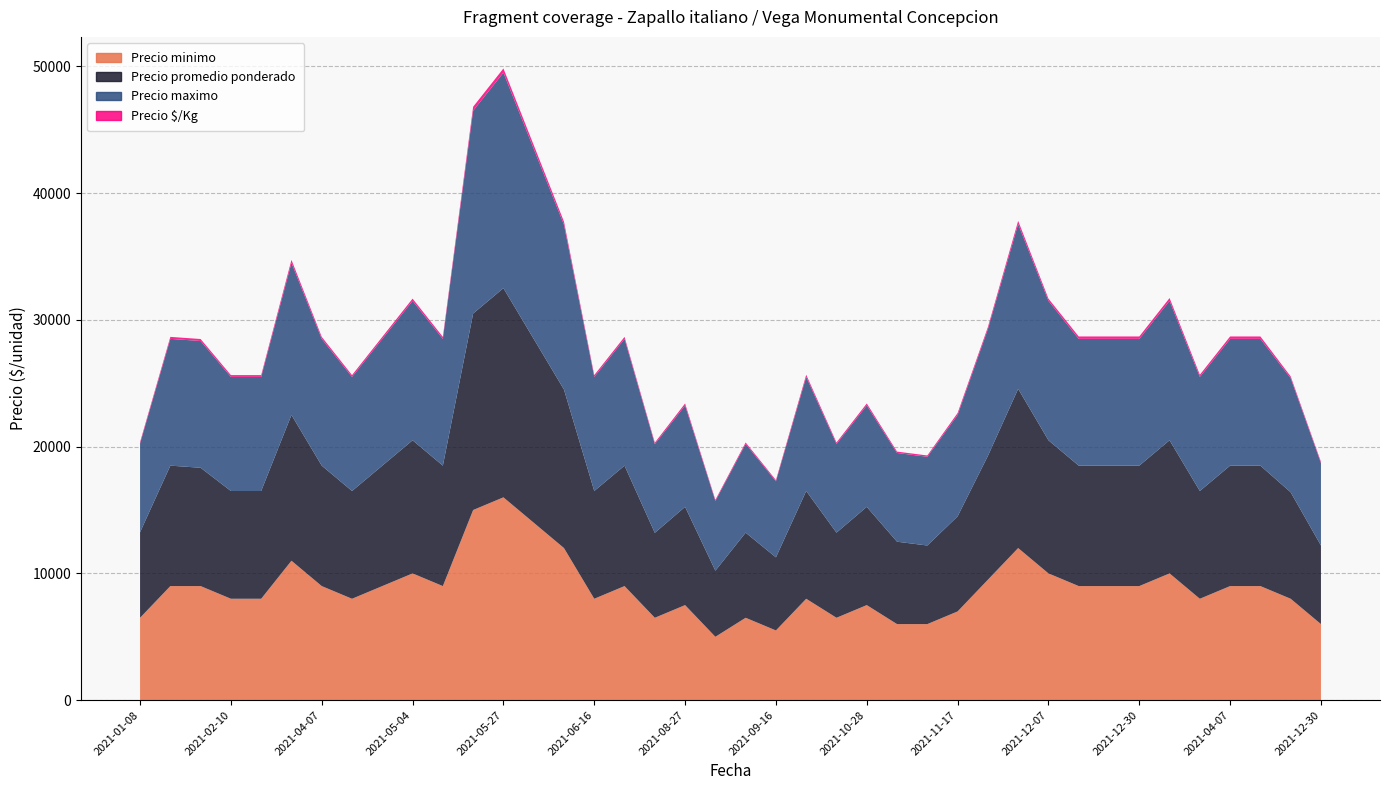

Reading left to right, what are all the values shown in this chart?

Precio minimo: 2021-01-08=6500	2021-01-15=9000	2021-02-03=9000	2021-02-10=8000	2021-02-26=8000	2021-03-05=11000	2021-04-07=9000	2021-04-09=8000	2021-04-28=9000	2021-05-04=10000	2021-05-18=9000	2021-05-20=15000	2021-05-27=16000	2021-06-08=14000	2021-06-11=12000	2021-06-16=8000	2021-06-25=9000	2021-07-20=6500	2021-08-27=7500	2021-09-02=5000	2021-09-14=6500	2021-09-16=5500	2021-09-21=8000	2021-10-15=6500	2021-10-28=7500	2021-11-05=6000	2021-11-09=6000	2021-11-17=7000	2021-11-23=9500	2021-11-30=12000	2021-12-07=10000	2021-12-16=9000	2021-12-28=9000	2021-12-30=9000	2022-01-04=10000	2021-03-05=8000	2021-04-07=9000	2021-04-09=9000	2021-04-28=8000	2021-12-30=6000
Precio maximo: 2021-01-08=7000	2021-01-15=10000	2021-02-03=10000	2021-02-10=9000	2021-02-26=9000	2021-03-05=12000	2021-04-07=10000	2021-04-09=9000	2021-04-28=10000	2021-05-04=11000	2021-05-18=10000	2021-05-20=16000	2021-05-27=17000	2021-06-08=15000	2021-06-11=13000	2021-06-16=9000	2021-06-25=10000	2021-07-20=7000	2021-08-27=8000	2021-09-02=5500	2021-09-14=7000	2021-09-16=6000	2021-09-21=9000	2021-10-15=7000	2021-10-28=8000	2021-11-05=7000	2021-11-09=7000	2021-11-17=8000	2021-11-23=10000	2021-11-30=13000	2021-12-07=11000	2021-12-16=10000	2021-12-28=10000	2021-12-30=10000	2022-01-04=11000	2021-03-05=9000	2021-04-07=10000	2021-04-09=10000	2021-04-28=9000	2021-12-30=6500
Precio promedio ponderado: 2021-01-08=6750	2021-01-15=9500	2021-02-03=9333	2021-02-10=8500	2021-02-26=8500	2021-03-05=11500	2021-04-07=9500	2021-04-09=8500	2021-04-28=9500	2021-05-04=10500	2021-05-18=9500	2021-05-20=15500	2021-05-27=16500	2021-06-08=14500	2021-06-11=12500	2021-06-16=8500	2021-06-25=9500	2021-07-20=6700	2021-08-27=7750	2021-09-02=5214	2021-09-14=6714	2021-09-16=5765	2021-09-21=8500	2021-10-15=6714	2021-10-28=7750	2021-11-05=6500	2021-11-09=6200	2021-11-17=7500	2021-11-23=9767	2021-11-30=12556	2021-12-07=10500	2021-12-16=9500	2021-12-28=9500	2021-12-30=9500	2022-01-04=10500	2021-03-05=8500	2021-04-07=9500	2021-04-09=9500	2021-04-28=8400	2021-12-30=6200
Precio $/Kg: 2021-01-08=112	2021-01-15=158	2021-02-03=156	2021-02-10=142	2021-02-26=142	2021-03-05=230	2021-04-07=158	2021-04-09=142	2021-04-28=158	2021-05-04=175	2021-05-18=158	2021-05-20=310	2021-05-27=330	2021-06-08=290	2021-06-11=250	2021-06-16=142	2021-06-25=158	2021-07-20=112	2021-08-27=155	2021-09-02=87	2021-09-14=112	2021-09-16=96	2021-09-21=170	2021-10-15=112	2021-10-28=155	2021-11-05=108	2021-11-09=103	2021-11-17=150	2021-11-23=163	2021-11-30=251	2021-12-07=175	2021-12-16=190	2021-12-28=190	2021-12-30=190	2022-01-04=220	2021-03-05=170	2021-04-07=190	2021-04-09=190	2021-04-28=140	2021-12-30=103